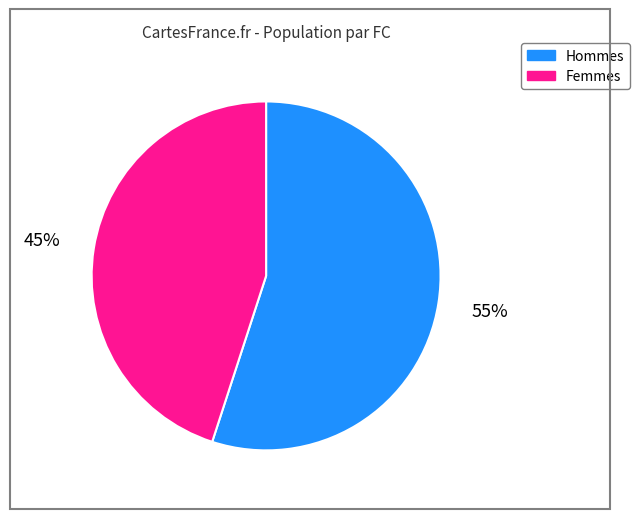

Is there a majority slice in this chart?

Yes